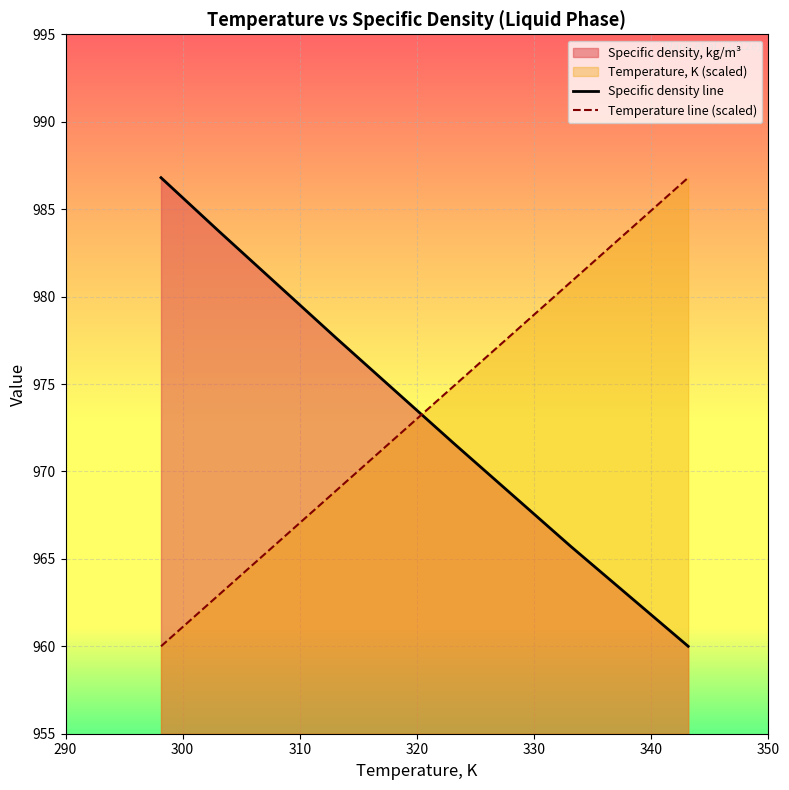

Rank the series by their average value, from lowest to highest.

Temperature line (scaled), Specific density line